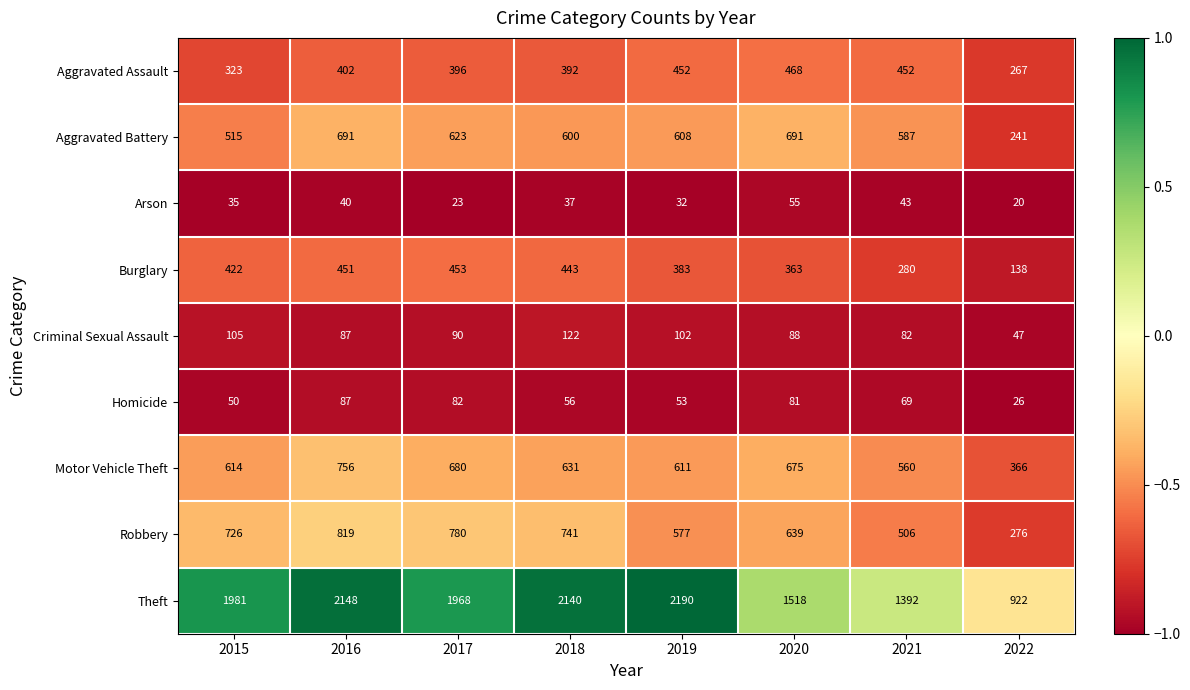

The Burglary series shows 422 at 2015. True or false?

True